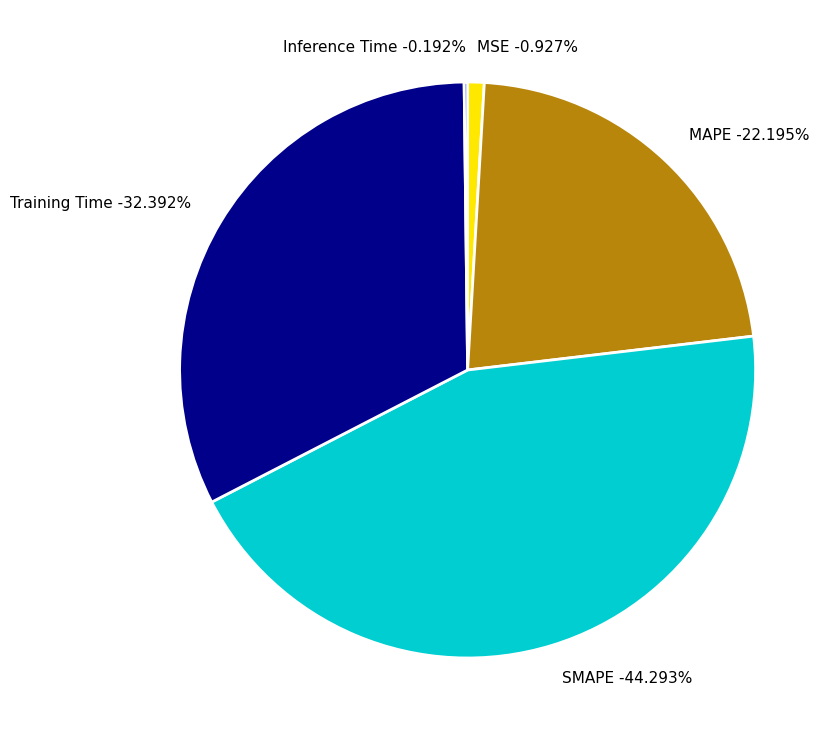

What portion of the pie excludes Inference Time?

99.8%